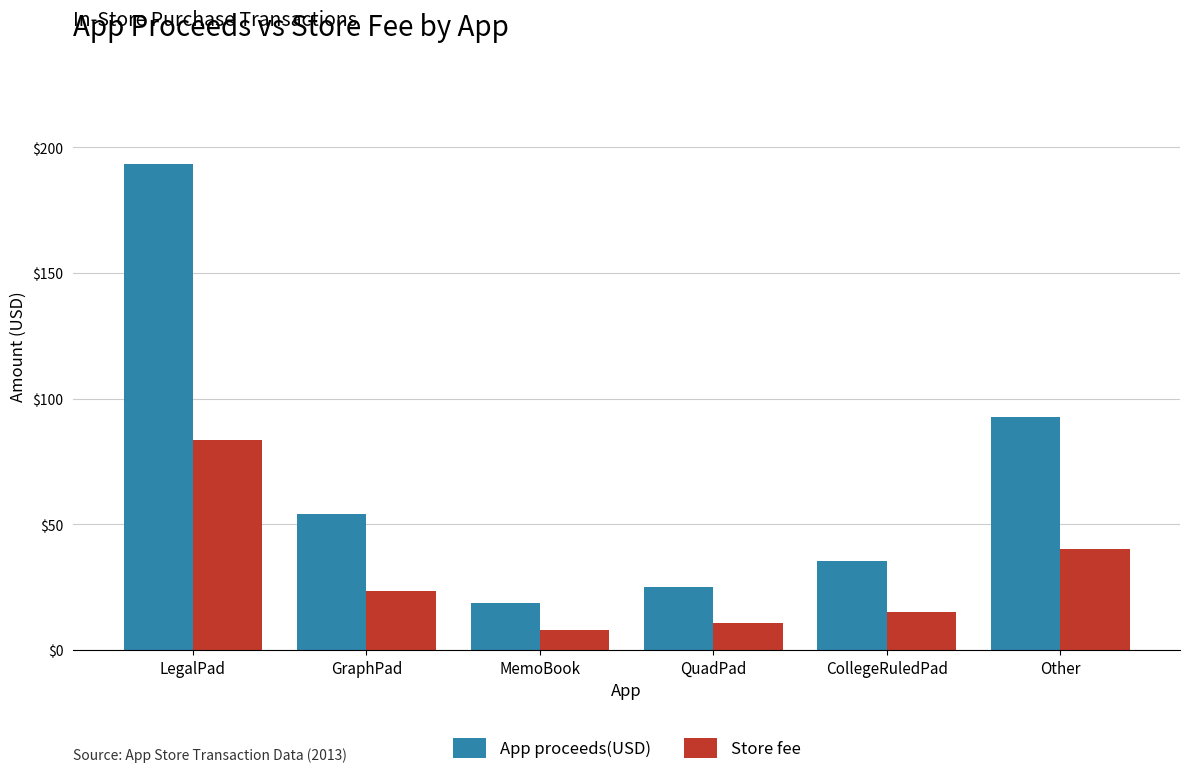

What is the maximum value for App proceeds(USD)?

193.4